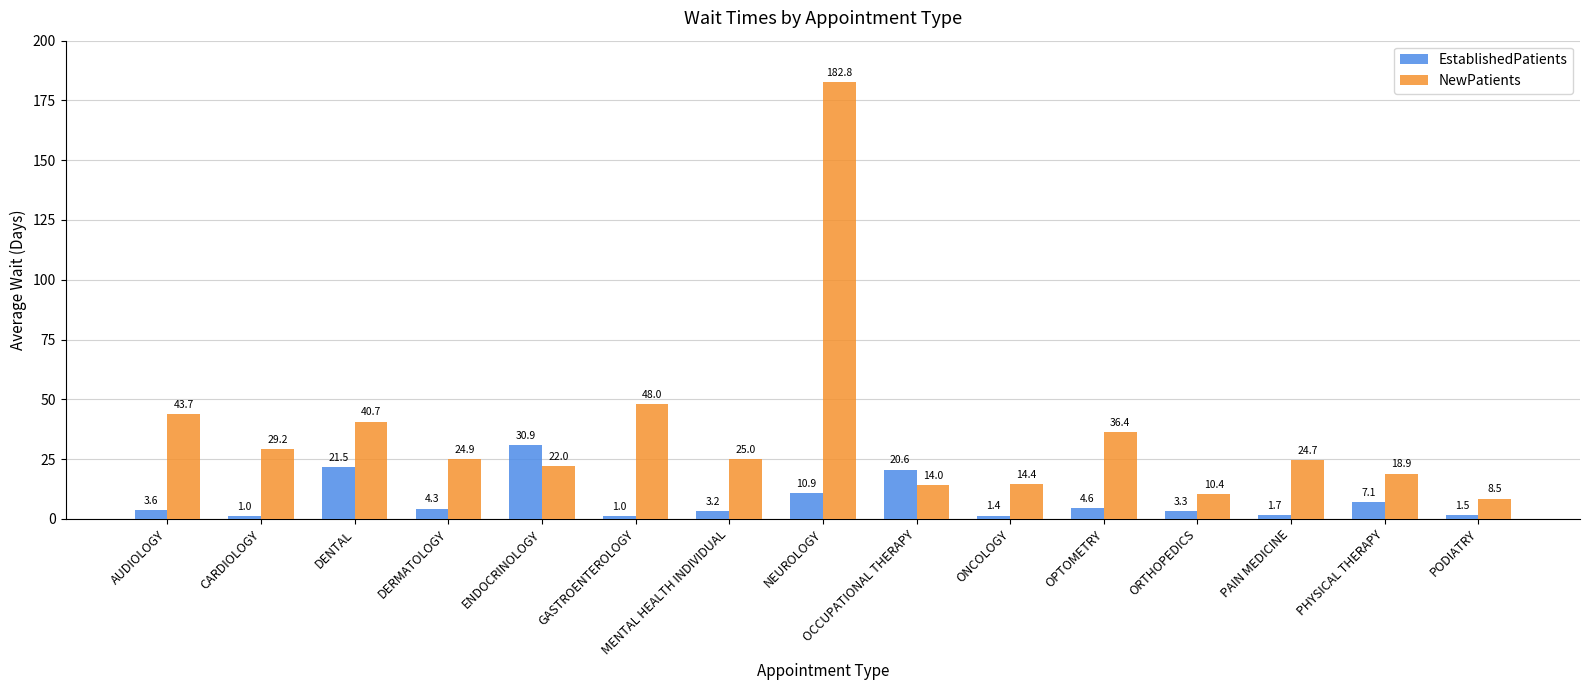

At which label does EstablishedPatients reach its peak?

ENDOCRINOLOGY